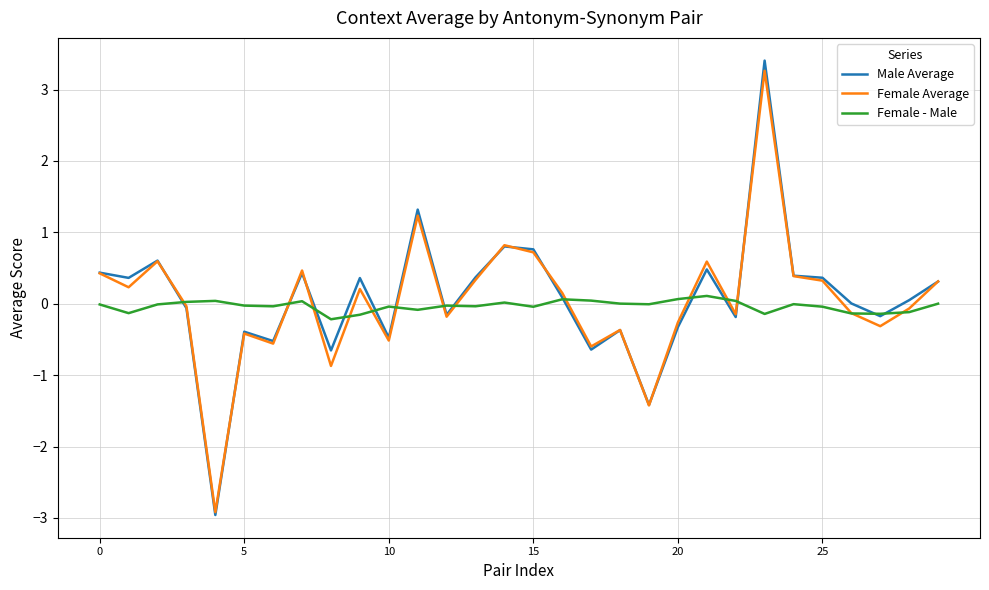

What is the smallest value displayed?

-3.0